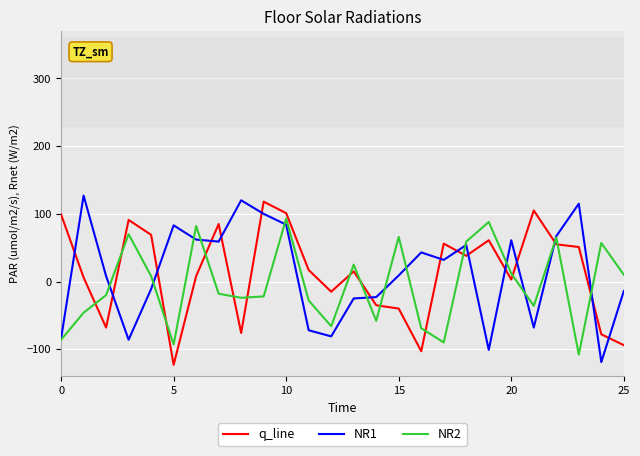

What is the difference between the second highest and minimum values in the q_line series?

228